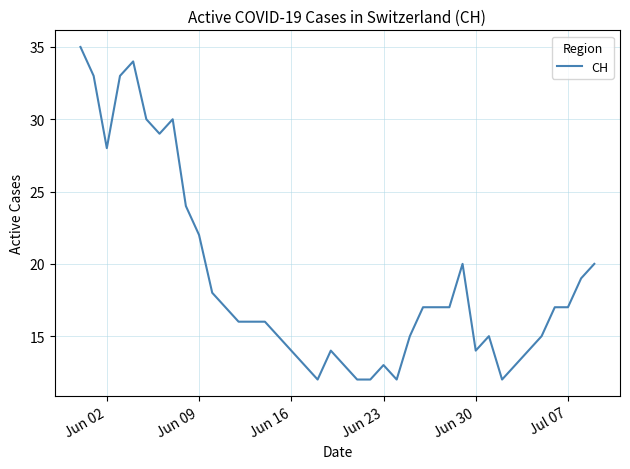

What is the minimum value shown in the chart?

12